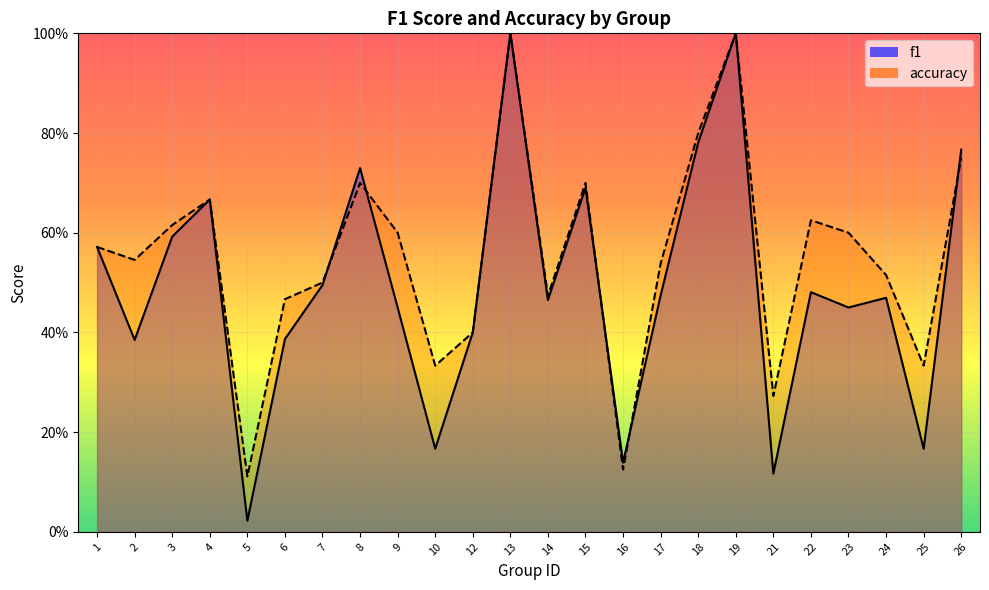

The accuracy series shows 0.5 at 12. True or false?

False